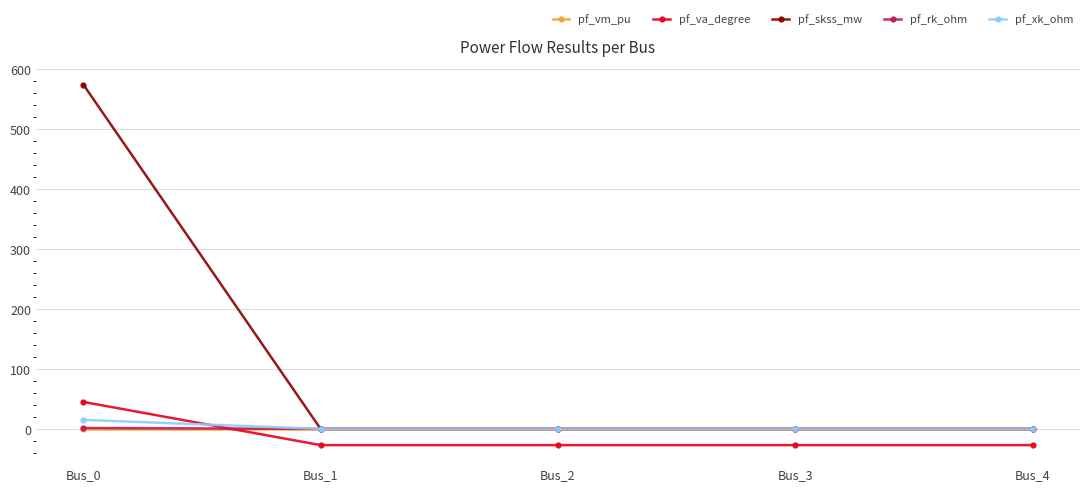

True or false: pf_va_degree and pf_vm_pu intersect in this chart.

True